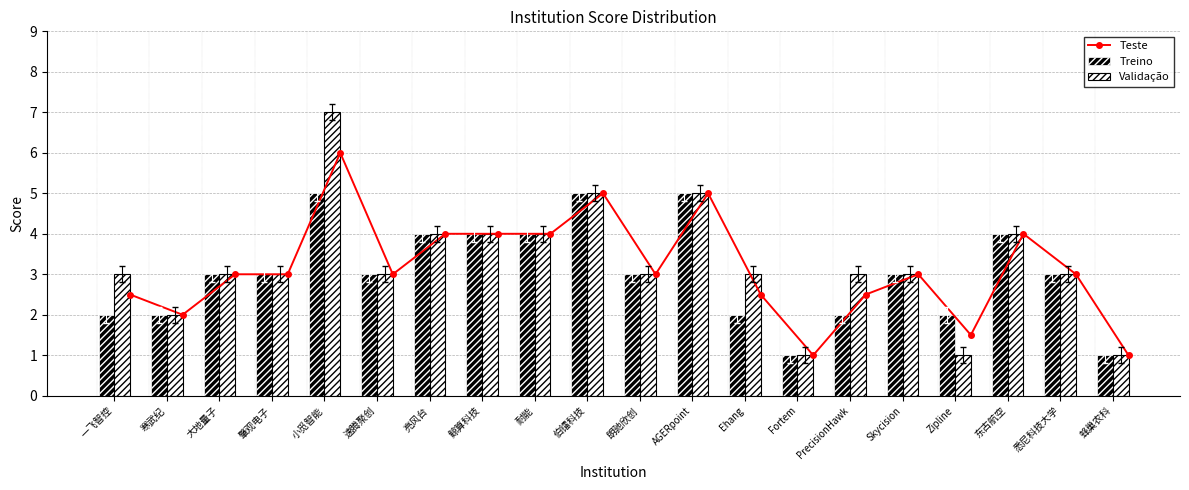

Is the value of Validação at 东古航空 greater than the value of Treino at 速腾聚创?

Yes